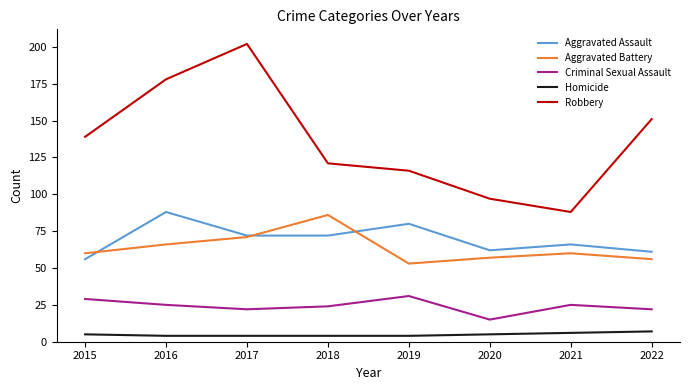

Reading left to right, extract all data points from this chart.

Aggravated Assault: 56	88	72	72	80	62	66	61
Aggravated Battery: 60	66	71	86	53	57	60	56
Criminal Sexual Assault: 29	25	22	24	31	15	25	22
Homicide: 5	4	4	4	4	5	6	7
Robbery: 139	178	202	121	116	97	88	151